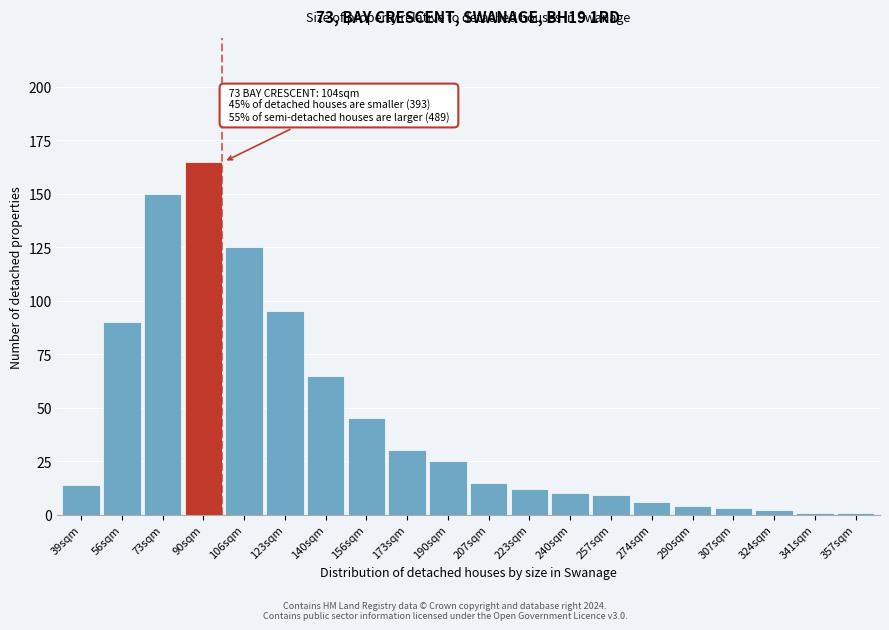

Reading left to right, what are all the values shown in this chart?

14	90	150	165	125	95	65	45	30	25	15	12	10	9	6	4	3	2	1	1